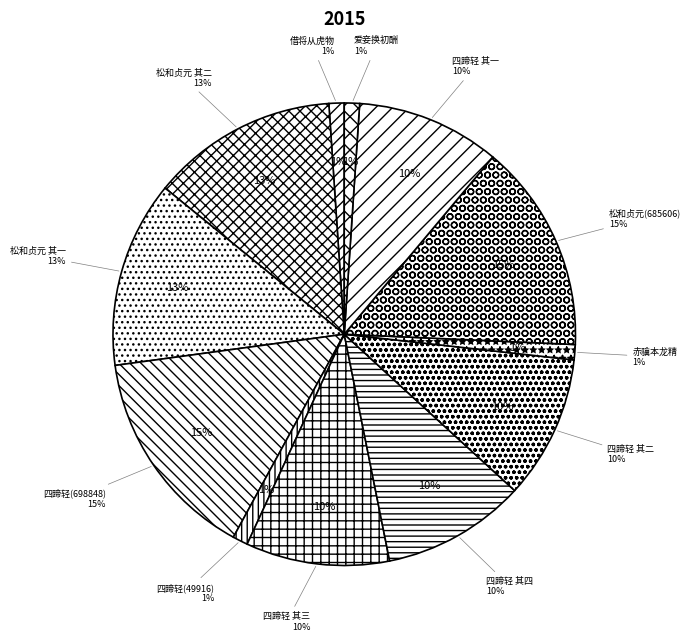

To the nearest percent, what percentage of the pie is 赋得风入四蹄轻 其二?

10%